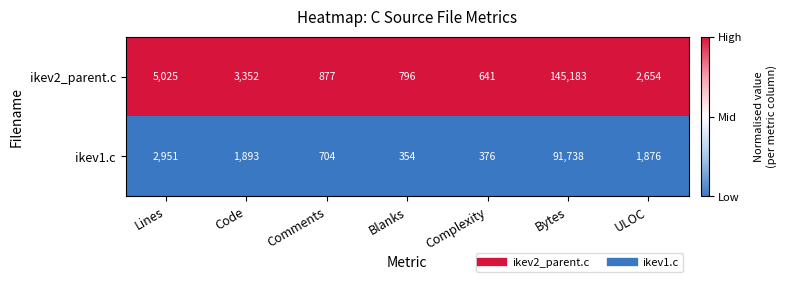

Reading left to right, list all the values displayed in this chart.

ikev2_parent.c: 5025	3352	877	796	641	145183	2654
ikev1.c: 2951	1893	704	354	376	91738	1876